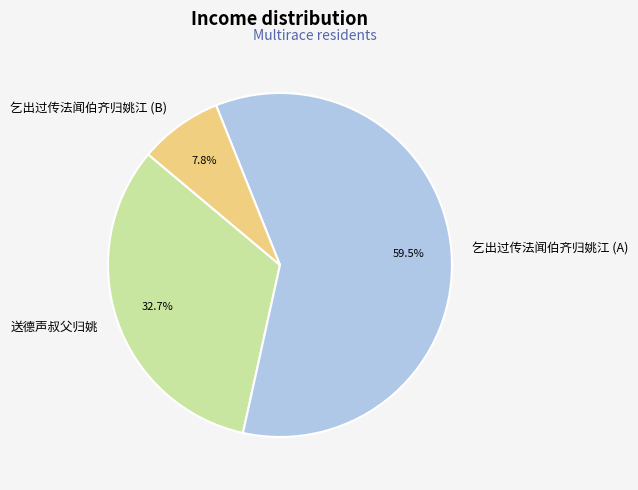

What is the smallest slice in the pie chart?

乞出过传法闻伯齐归姚江 (B)